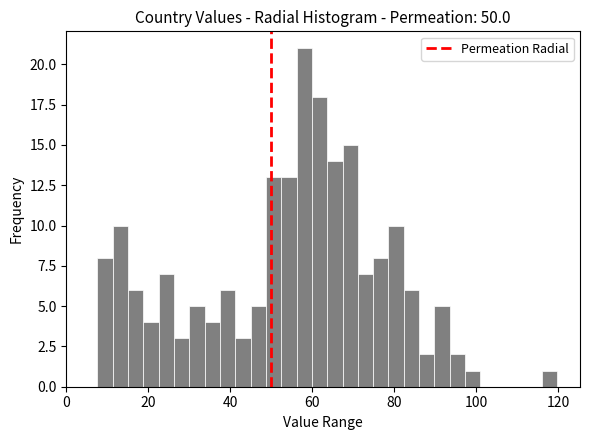

Read against the x-axis, roughly where is the centre of the tallest bar?

58